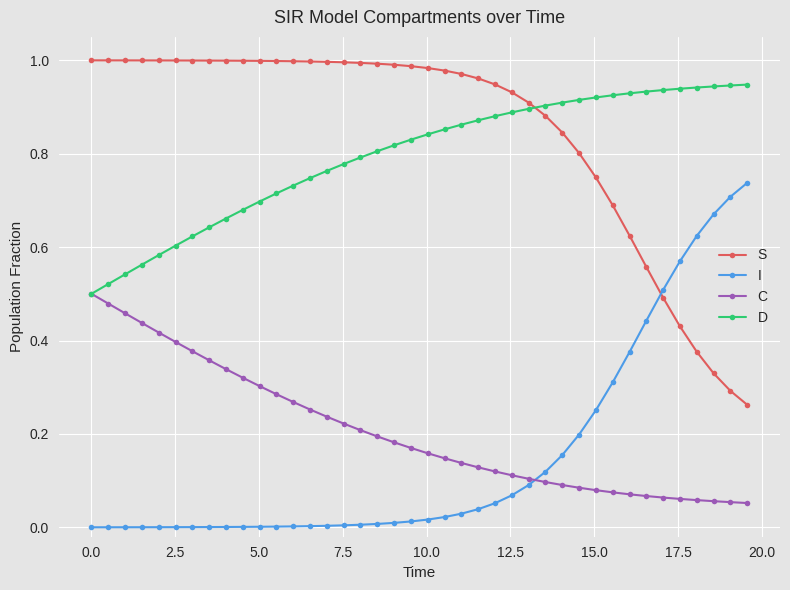

List the series in order of their peak value, lowest first.

C, I, D, S